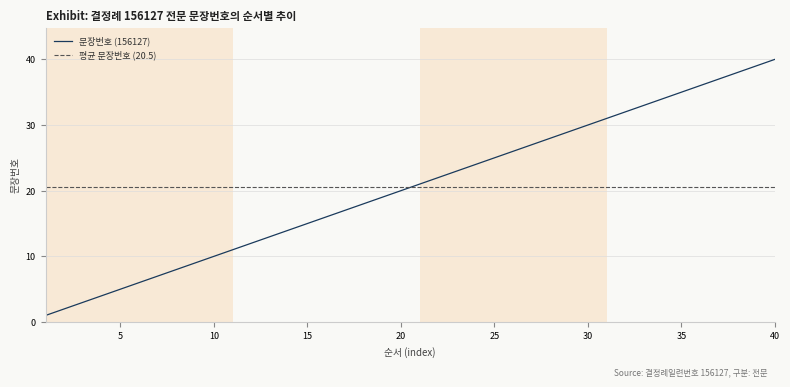

Which label corresponds to the largest value in the chart?

40